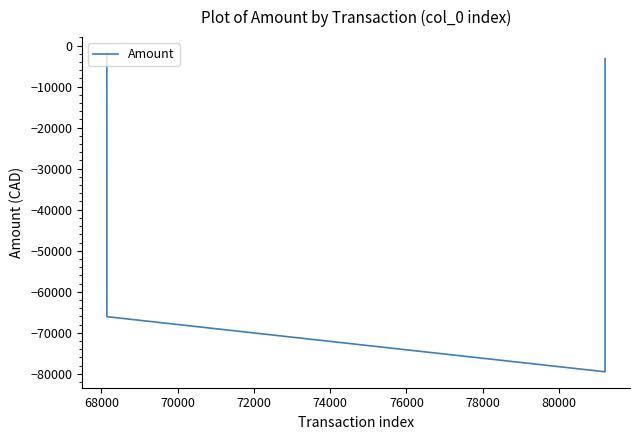

How many lines are shown in the chart?

1